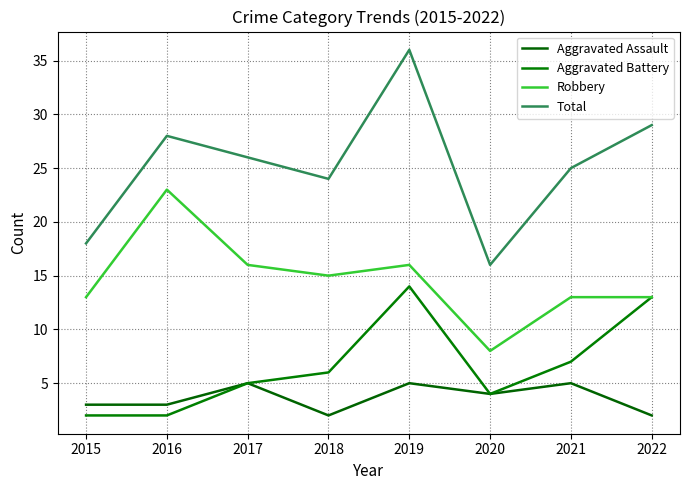

Read the Robbery value at 2022, to the nearest 5.

15